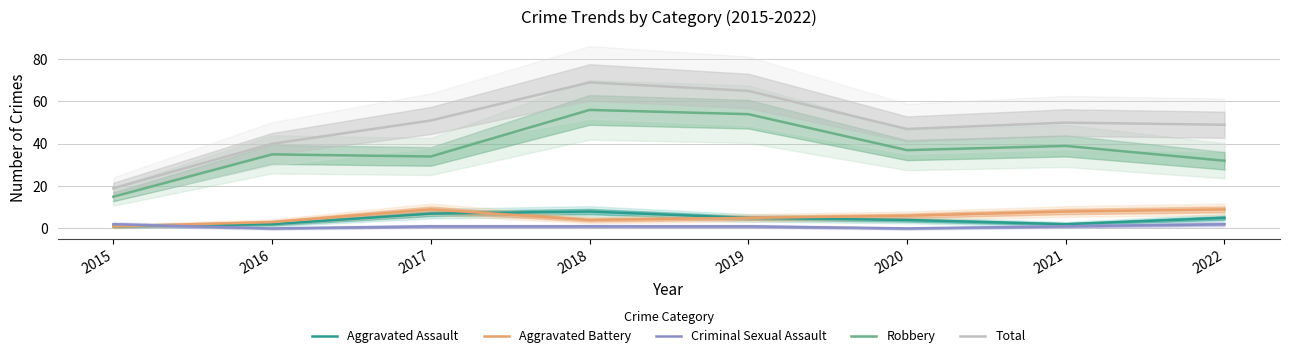

Reading right to left, what are all the values shown in this chart?

Aggravated Assault: 5	2	4	5	8	7	2	1
Aggravated Battery: 9	8	6	5	4	9	3	1
Criminal Sexual Assault: 2	1	0	1	1	1	0	2
Robbery: 32	39	37	54	56	34	35	15
Total: 49	50	47	65	69	51	40	19